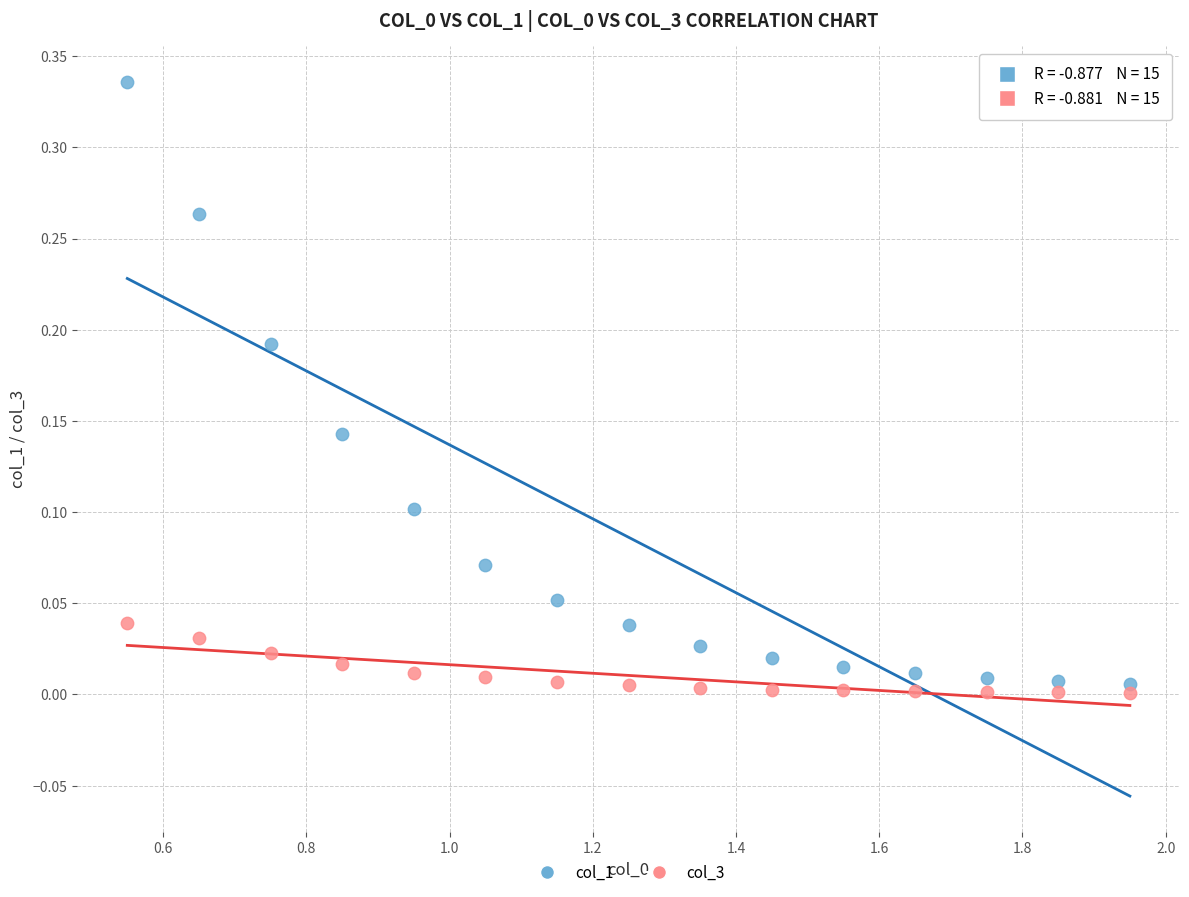

What is the X range (max minus min) for the scatter plot?

1.4